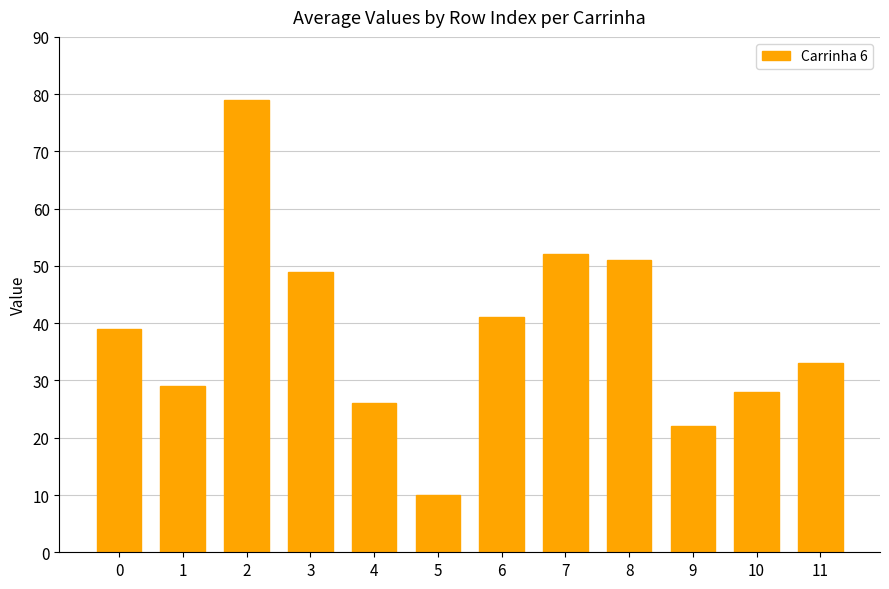

What is the ratio of the value at 6 to the value at 0?

1.1